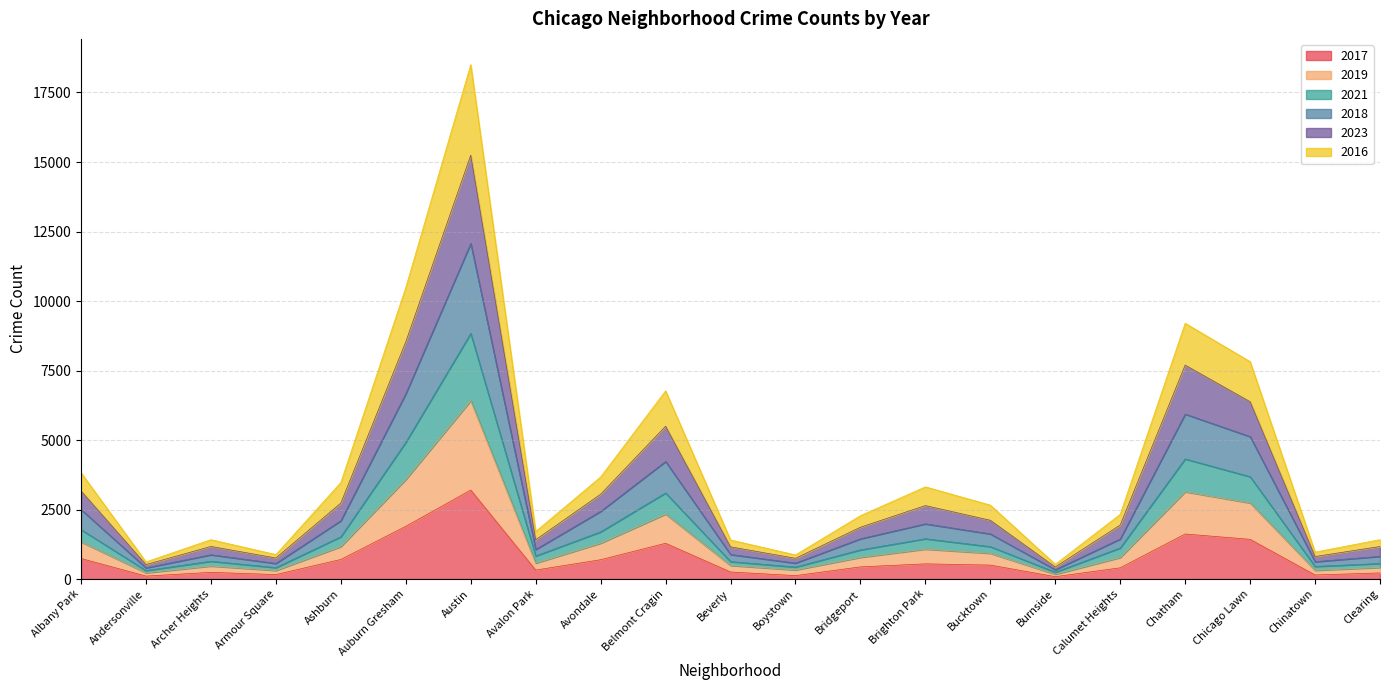

At which category is the sum across all series the highest?

Austin